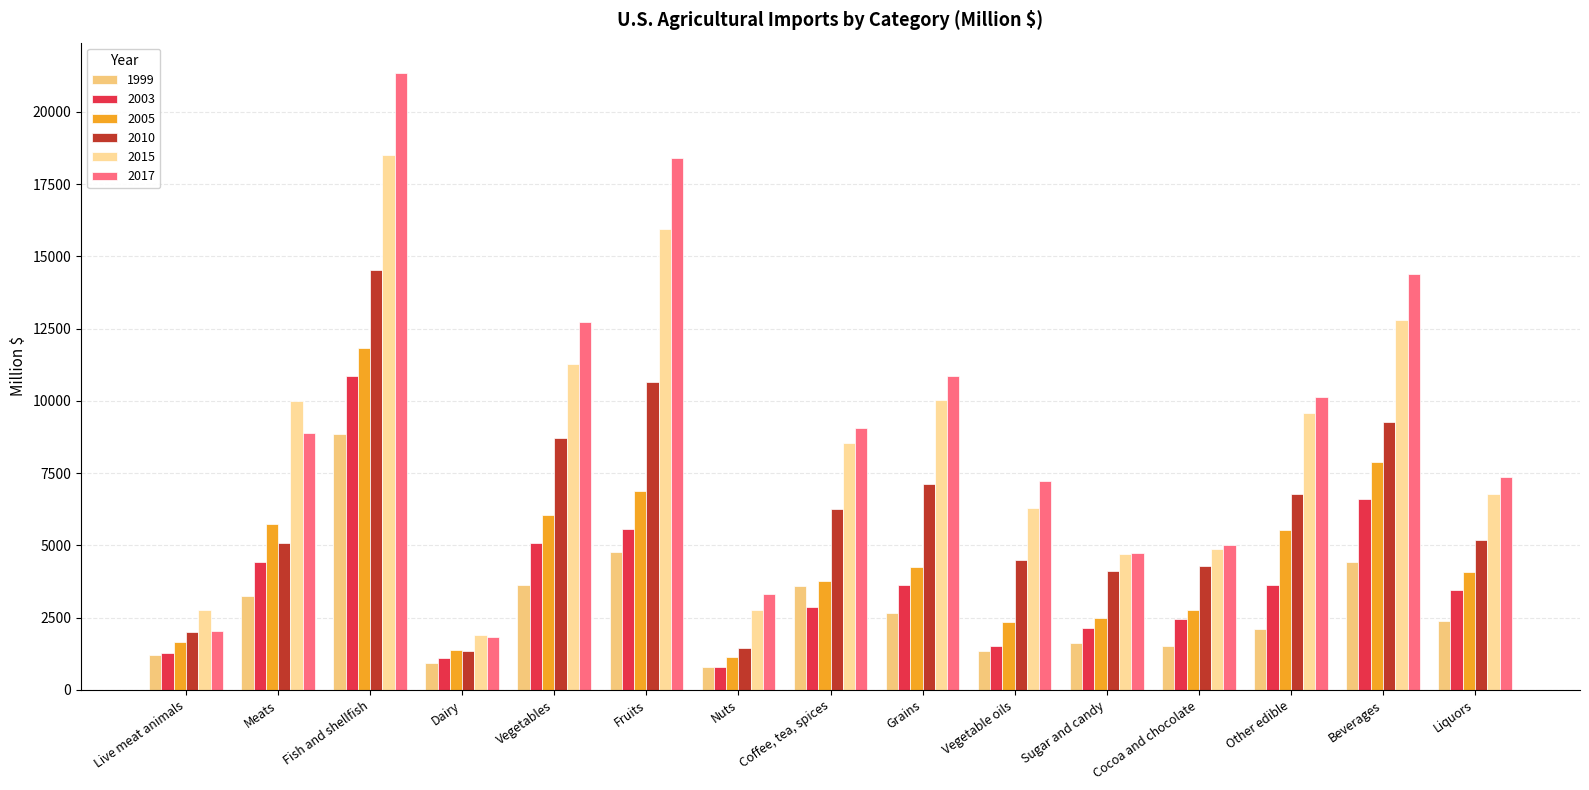

Reading left to right, transcribe all the data shown in this chart.

1999: 1189.7	3260.5	8859.8	930.3	3631.6	4764.5	793.9	3603.7	2659.5	1356.9	1617.7	1522.5	2121.5	4411.8	2381.9
2003: 1276.7	4426.8	10859.9	1110.3	5082.4	5557.7	775.6	2871.9	3618.2	1506.5	2130.8	2439.2	3637.2	6597.5	3438.2
2005: 1672.0	5751.9	11840.2	1388.4	6043.1	6873.8	1121.9	3770.8	4240.7	2362.6	2473.7	2750.6	5536.4	7887.5	4089.9
2010: 2007.1	5087.8	14516.7	1347.2	8705.6	10649.0	1461.7	6265.0	7137.5	4508.8	4107.4	4295.2	6781.6	9262.8	5189.0
2015: 2772.5	9991.7	18520.8	1893.5	11290.2	15954.9	2767.3	8536.2	10030.2	6304.0	4705.3	4859.7	9591.6	12785.7	6774.2
2017: 2020.0	8877.6	21324.1	1827.2	12743.0	18383.1	3300.6	9068.8	10860.8	7224.7	4720.5	5006.5	10133.9	14382.9	7362.9